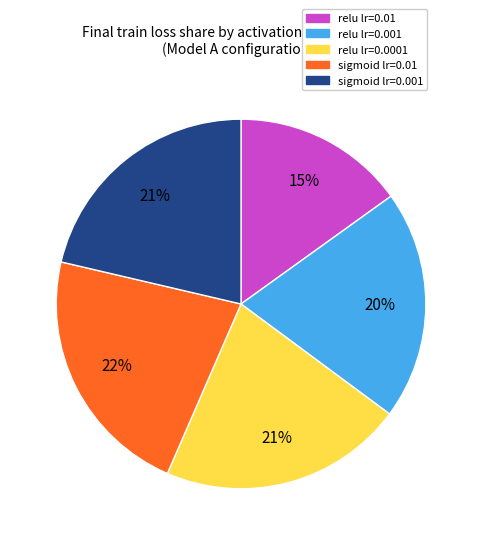

Is there a majority slice in this chart?

No